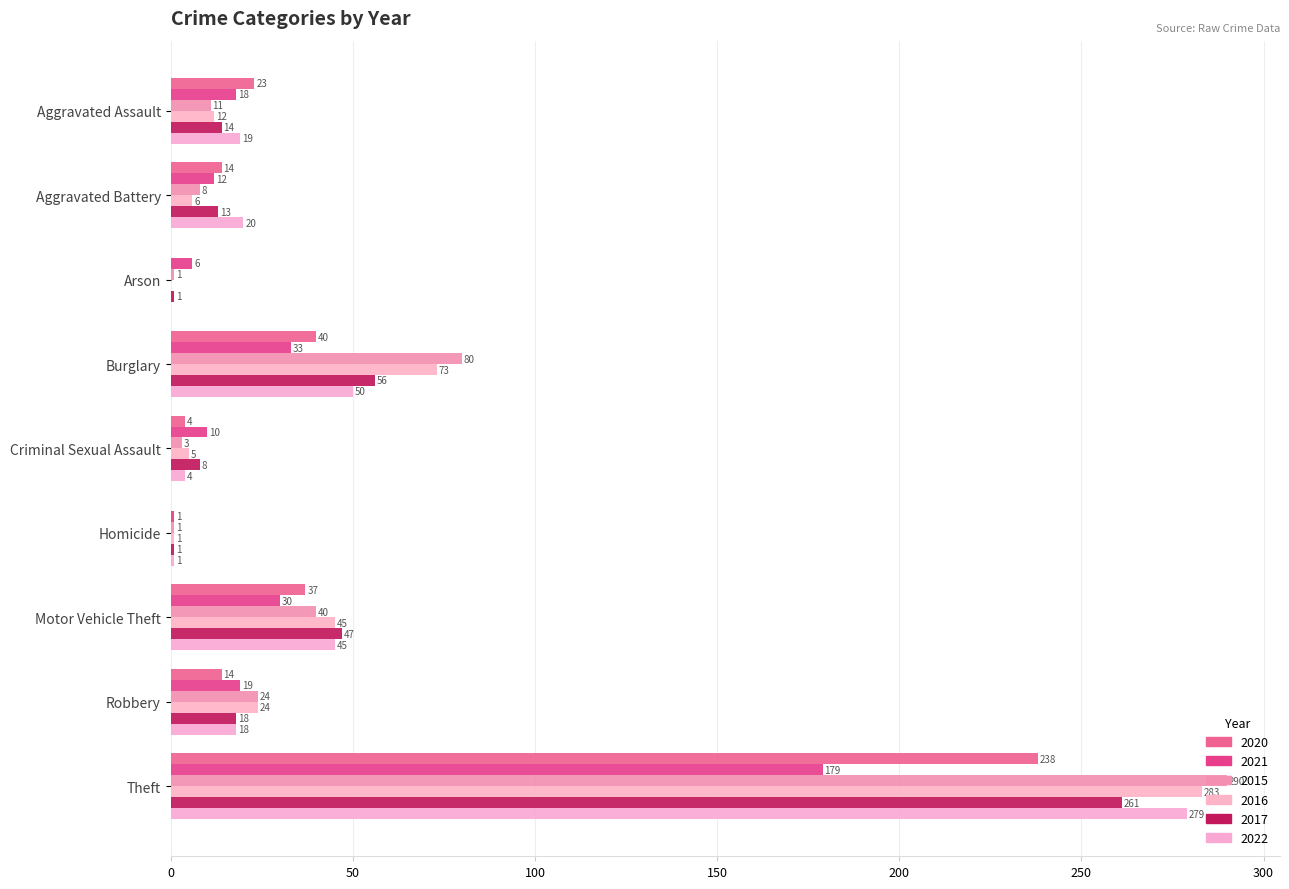

How many distinct data groups are displayed?

6